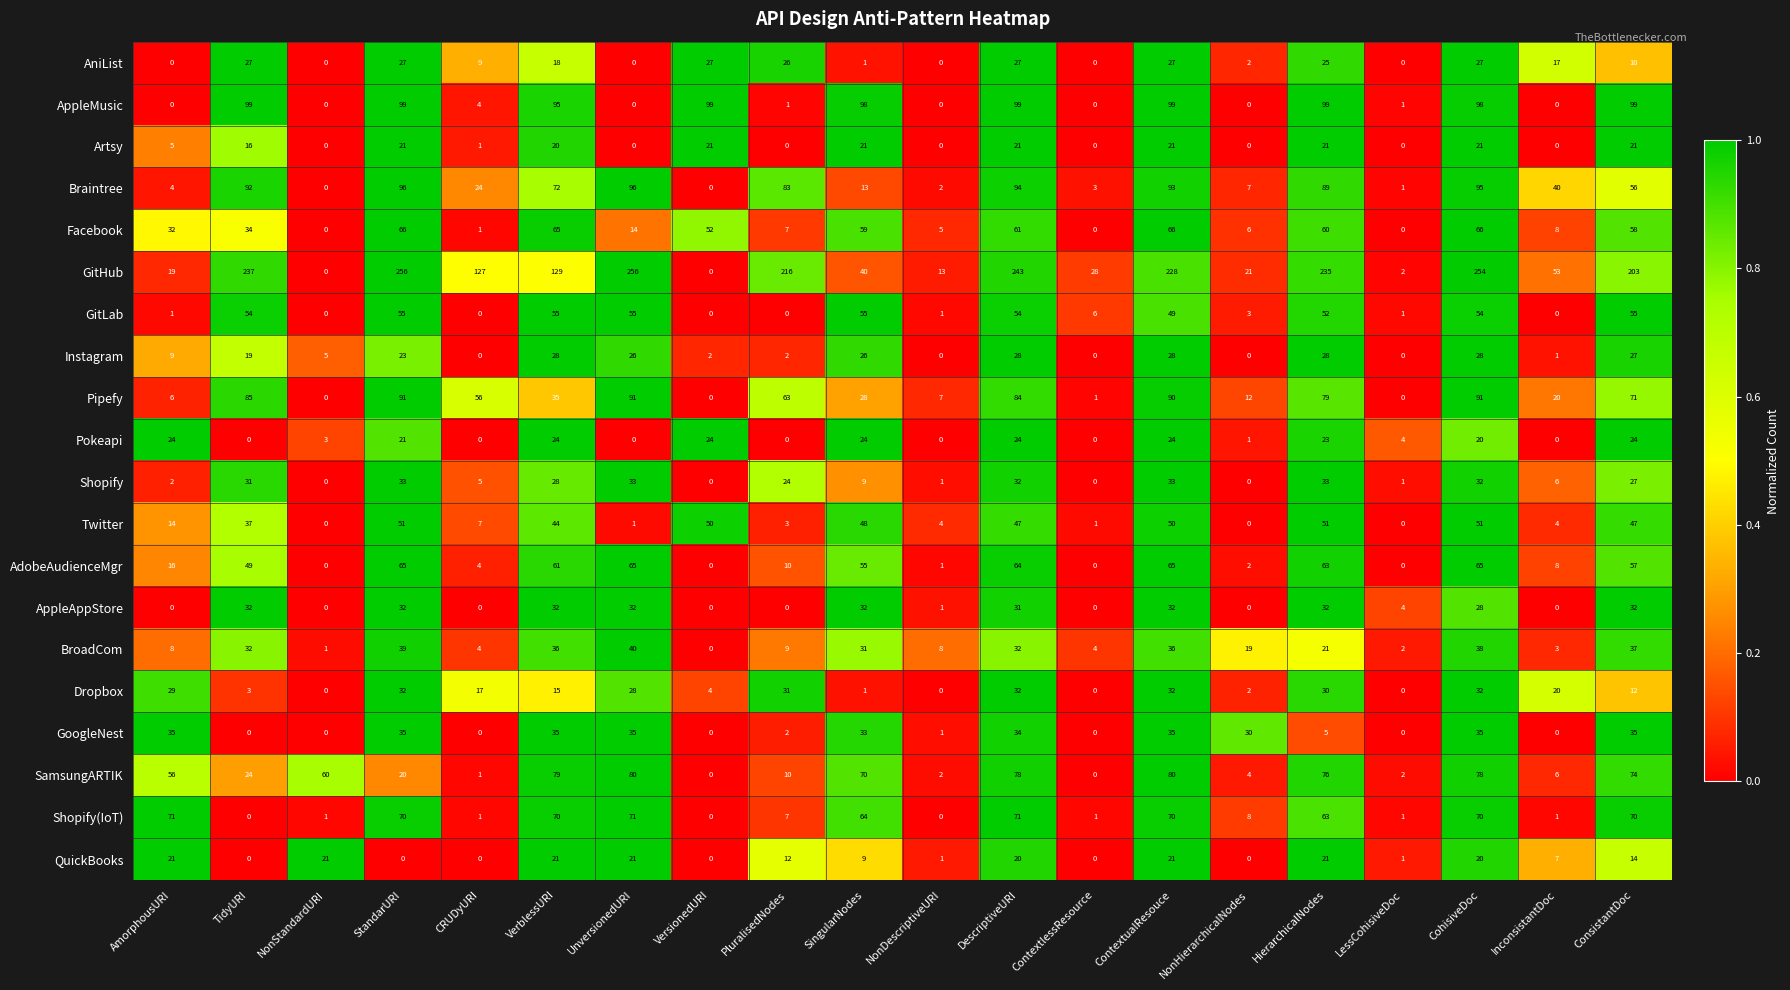

What is the difference between the GitHub values at NonStandardURI and ContextlessResource?

28